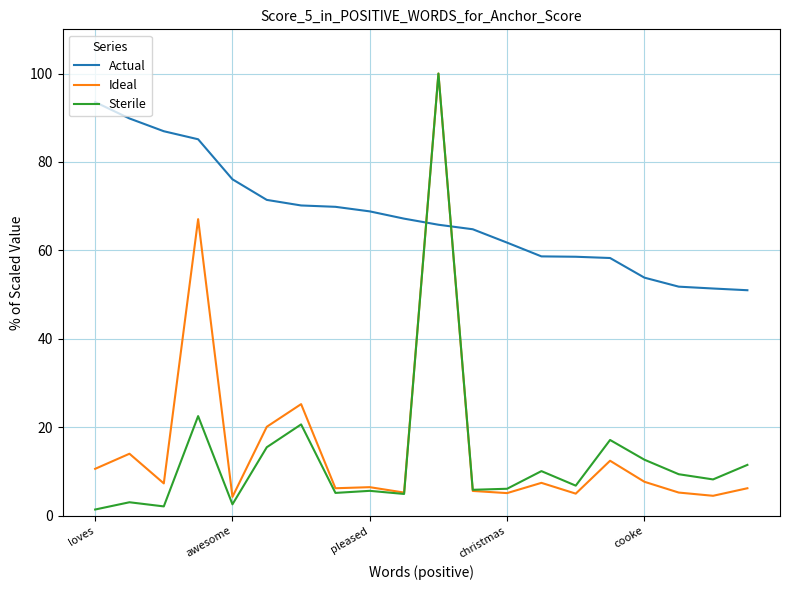

What is the highest value of the Sterile series?

100.0